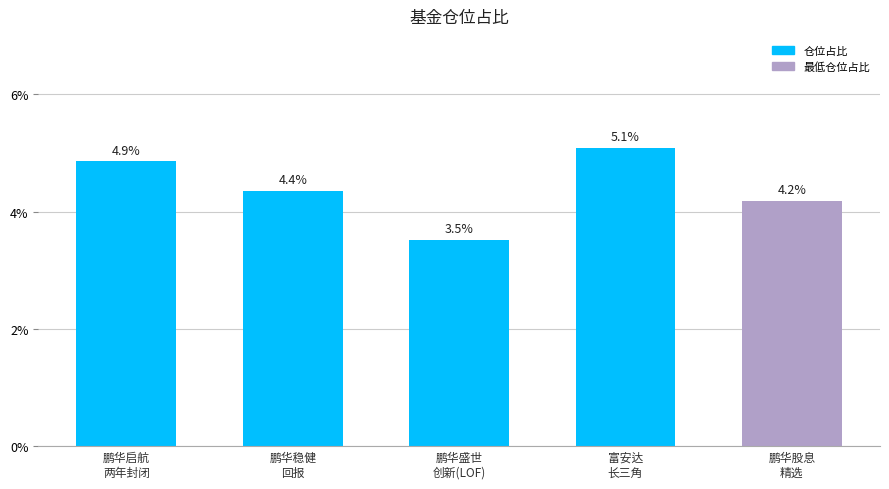

What position from the left is 鹏华启航
两年封闭?

1